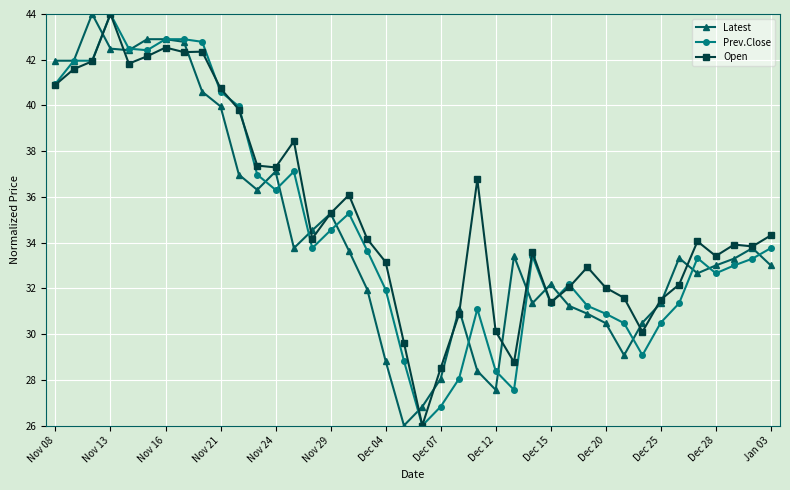

What are all the series names shown in the legend?

Latest, Prev.Close, Open